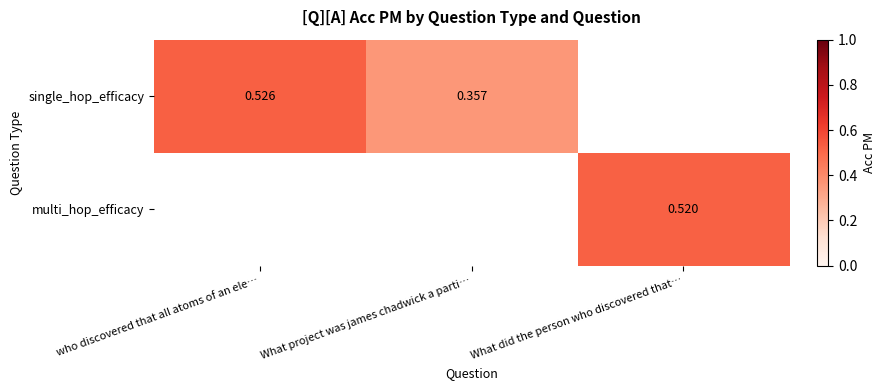

Which series has the widest spread of values?

single_hop_efficacy